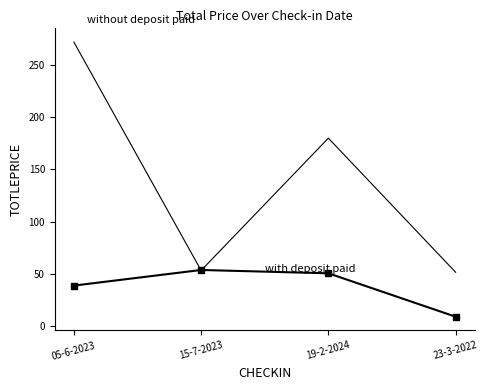

What is the spread (max minus min) of values at 23-3-2022?

42.5